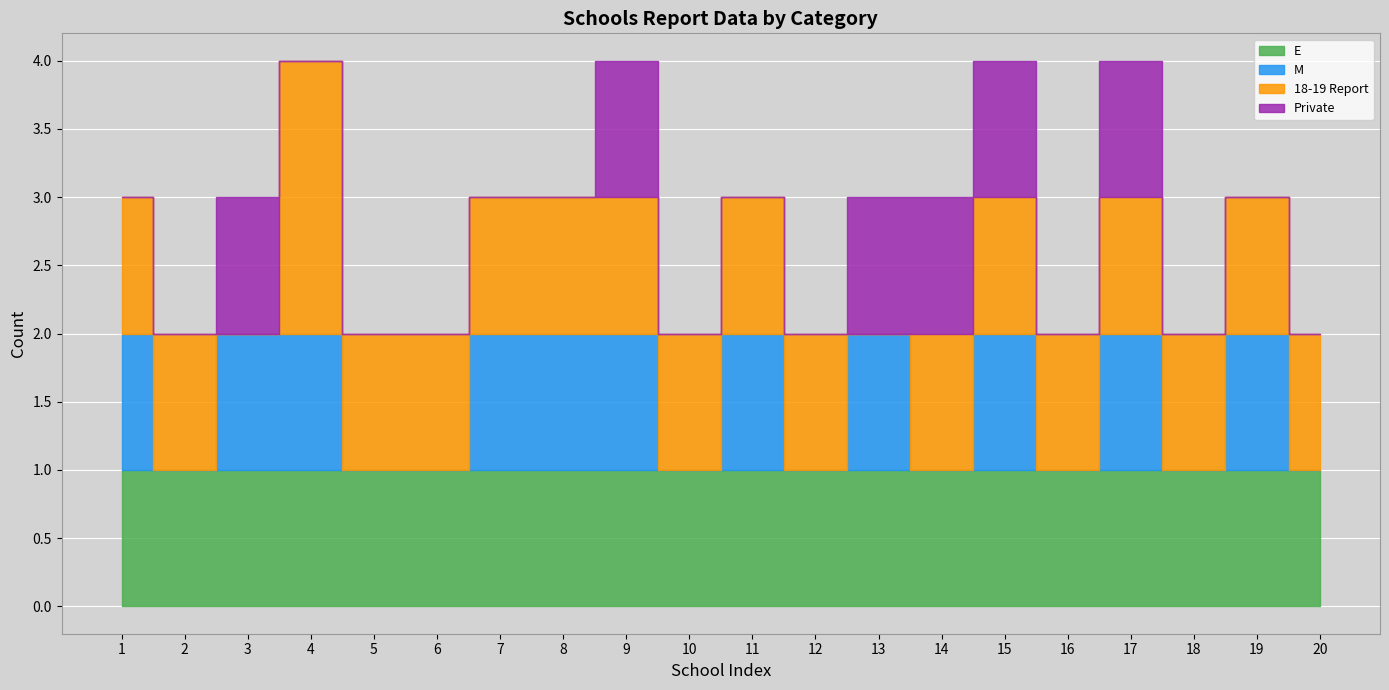

What is the greatest value displayed?

2